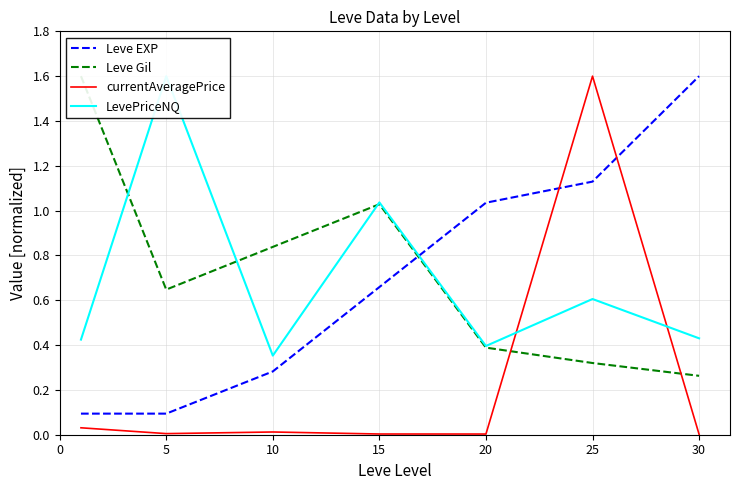

True or false: currentAveragePrice has more than 1 points higher than both neighbors.

True